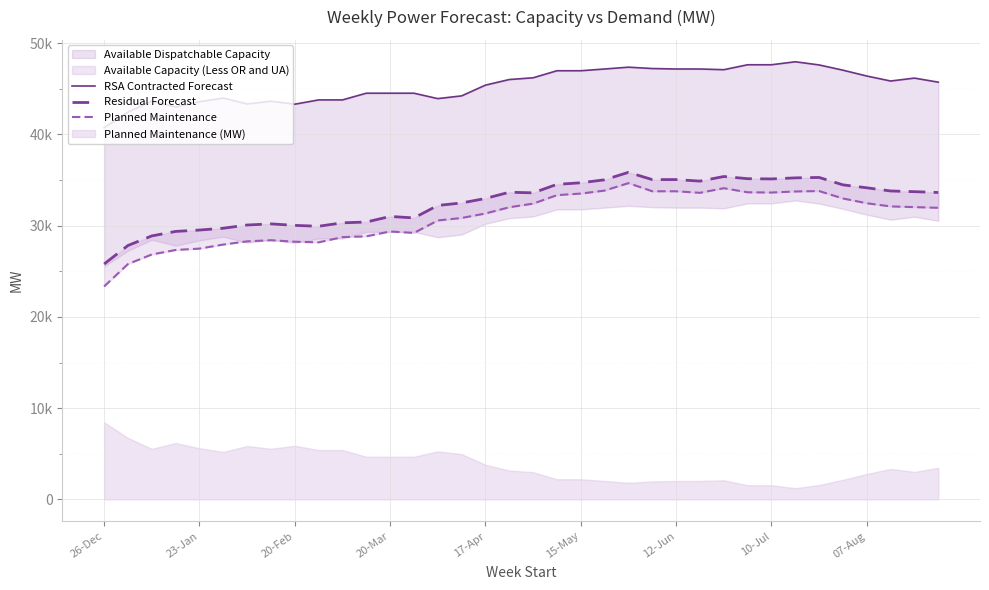

Reading left to right, transcribe all the data shown in this chart.

RSA Contracted Forecast: 40742	42456	43656	43016	43591	43994	43344	43644	43319	43788	43788	44523	44523	44523	43931	44231	45408	46023	46213	46987	46987	47177	47377	47229	47177	47177	47100	47642	47642	47970	47622	47047	46407	45860	46179	45734
Residual Forecast: 25799	27829	28880	29372	29522	29722	30074	30199	30034	29937	30316	30401	31014	30853	32219	32493	32984	33668	33601	34531	34704	35031	35849	35053	35055	34886	35391	35153	35127	35242	35288	34476	34154	33807	33730	33641
Planned Maintenance: 23340	25795	26845	27337	27488	27932	28284	28409	28244	28175	28748	28833	29366	29206	30573	30846	31338	32021	32419	33349	33522	33849	34667	33773	33774	33605	34110	33662	33636	33751	33797	32985	32460	32114	32037	31961